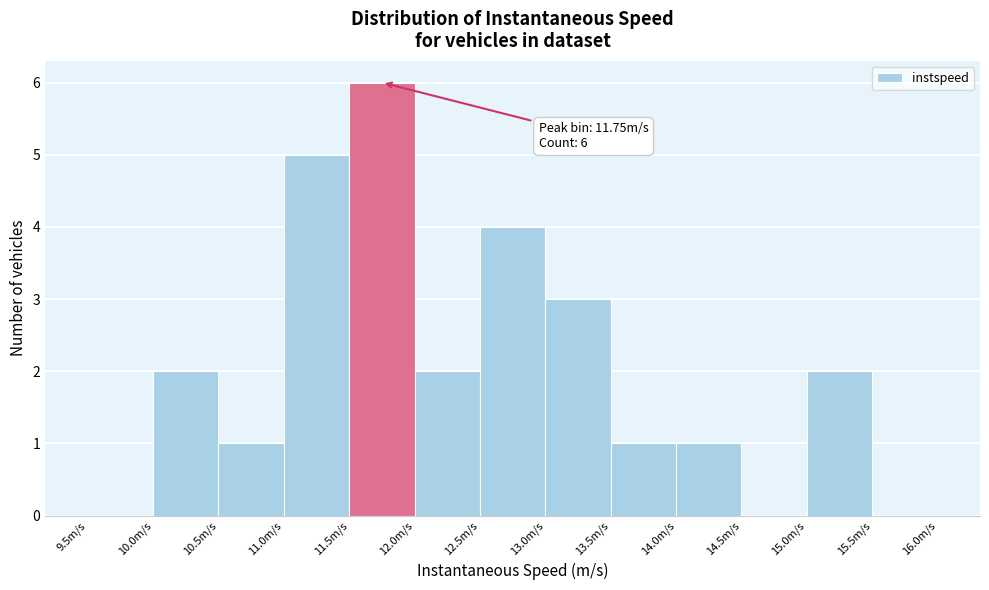

Over which range of the x-axis is the bar tallest?

11.5 to 12.0